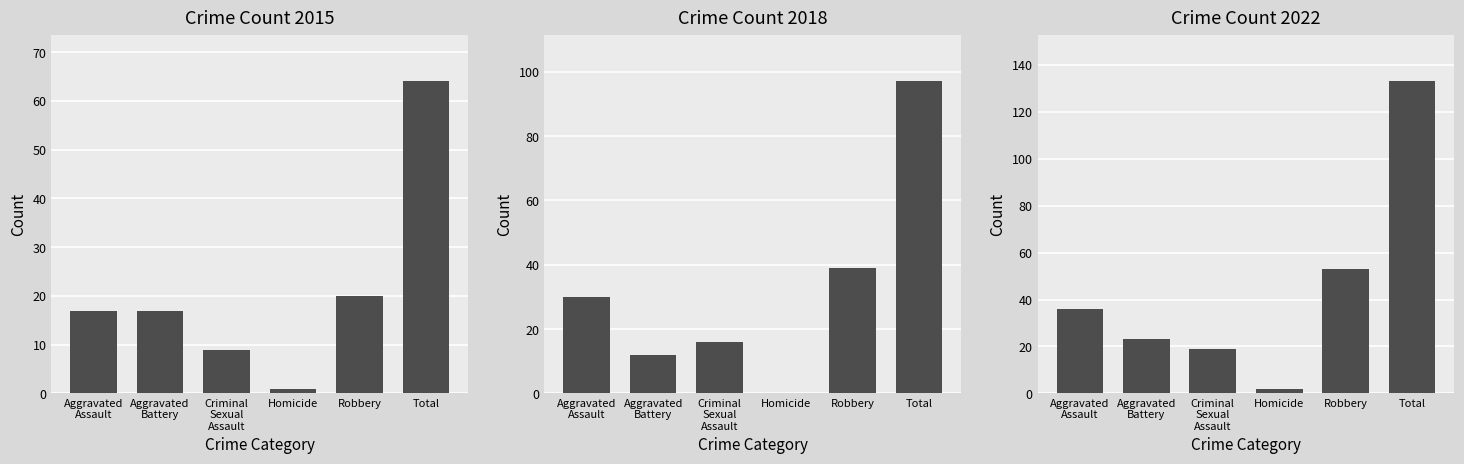

What is the difference between the 2020 values at Robbery and Aggravated Battery?

30